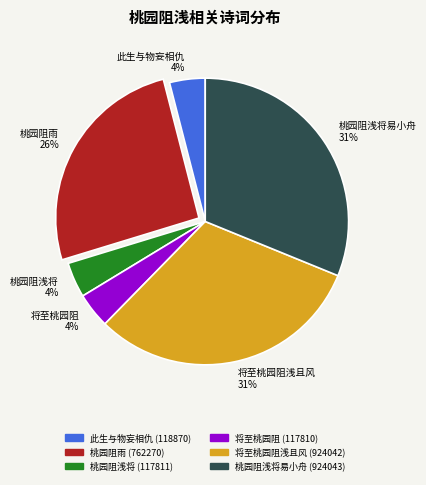

Do 将至桃园阻 4% and 此生与物妄相仇 4% together represent more than half of the pie?

No